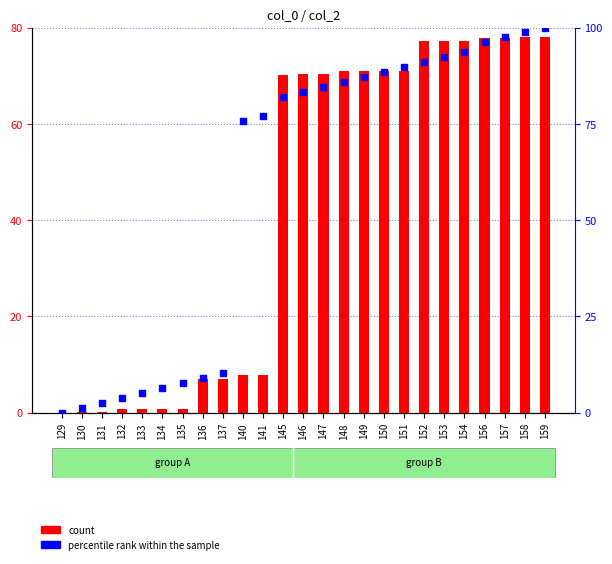

At which category is the sum across all series the highest?

159